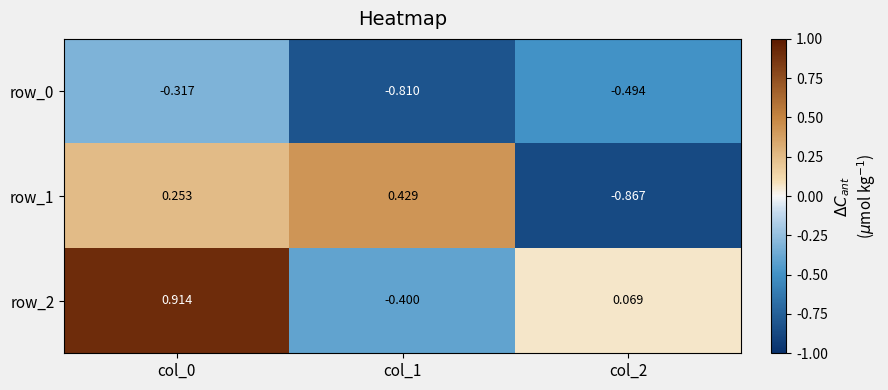

Which category has the lowest value in the row_0 series?

col_1